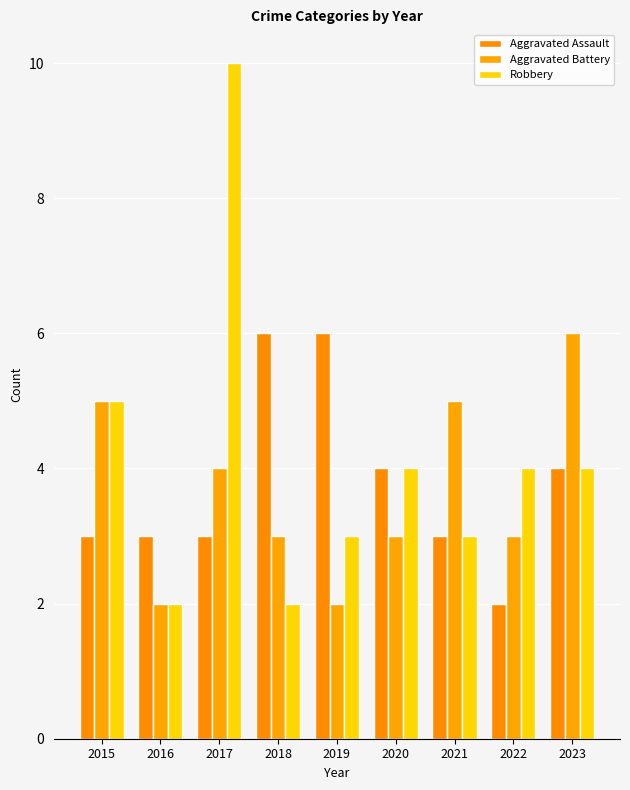

What is the value of the Aggravated Assault bar at the 8th from the left?

2